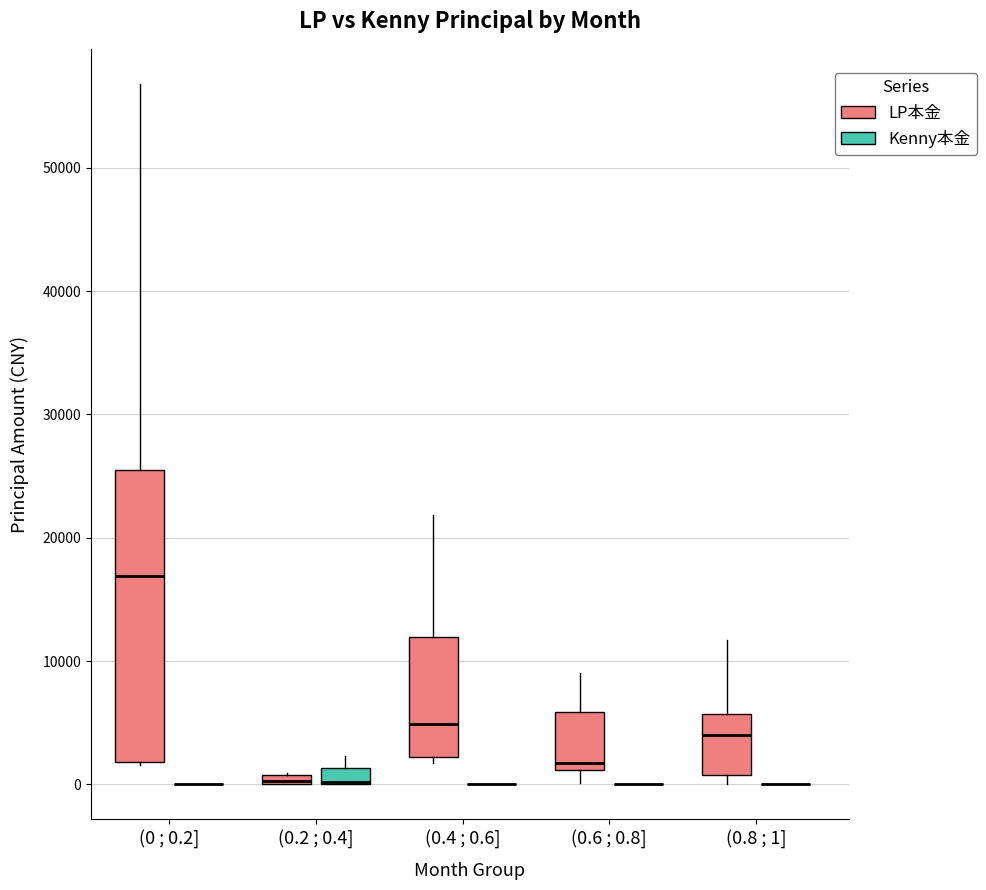

Comparing the boxes themselves (not the whiskers), which one is the tallest?

(0 ; 0.2] (LP本金)